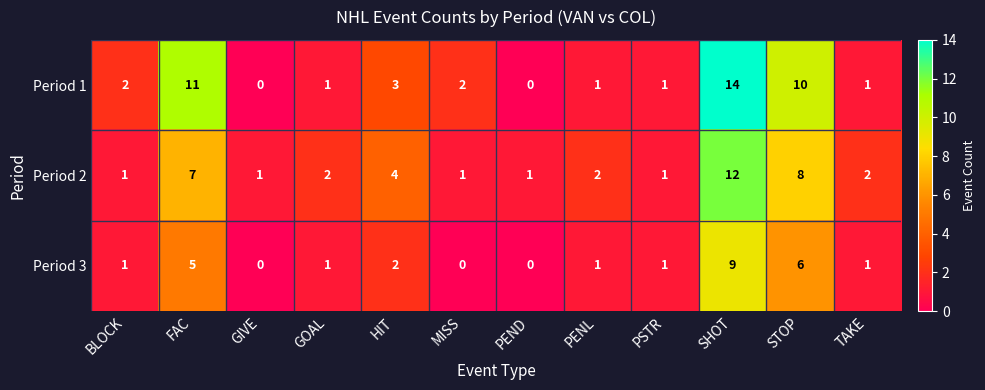

Which series has the widest spread of values?

Period 1